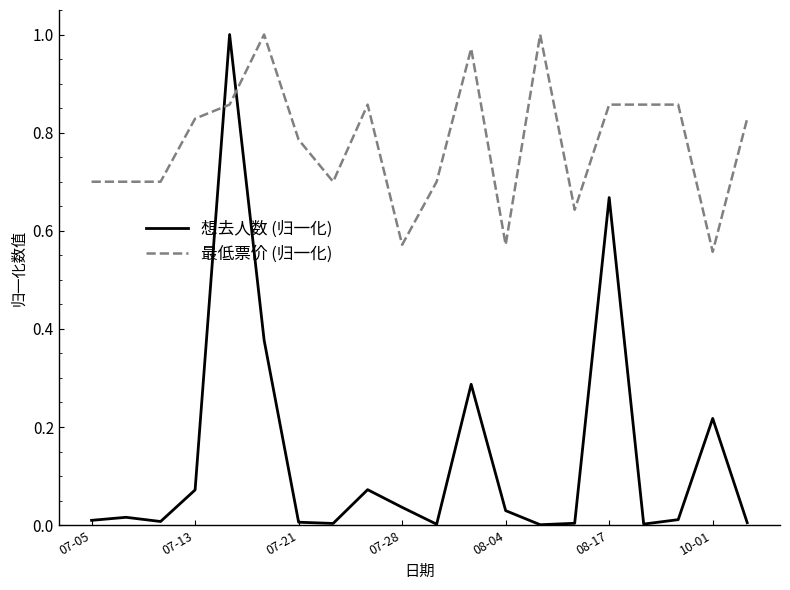

Which series has the largest total across all categories?

最低票价 (归一化)